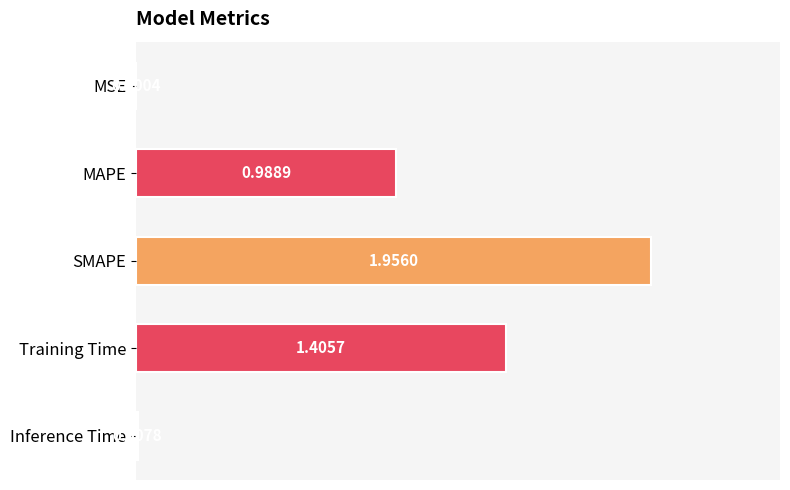

At which category does the chart reach its peak across all series?

SMAPE